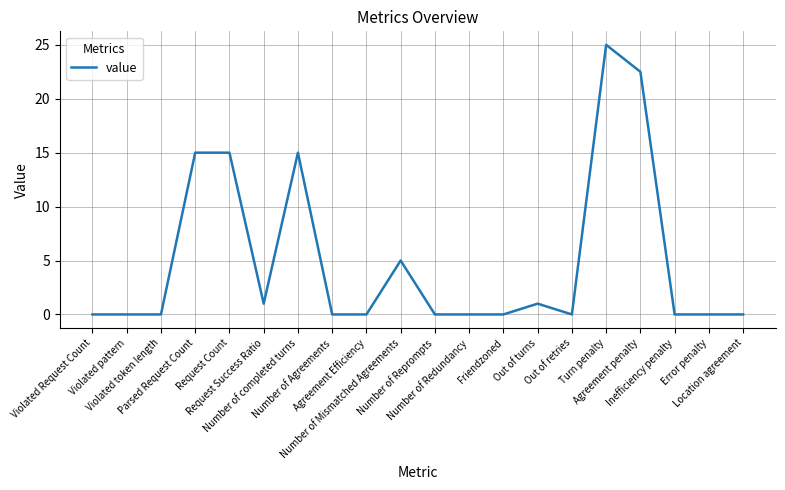

The value at Friendzoned is 0.0. True or false?

True